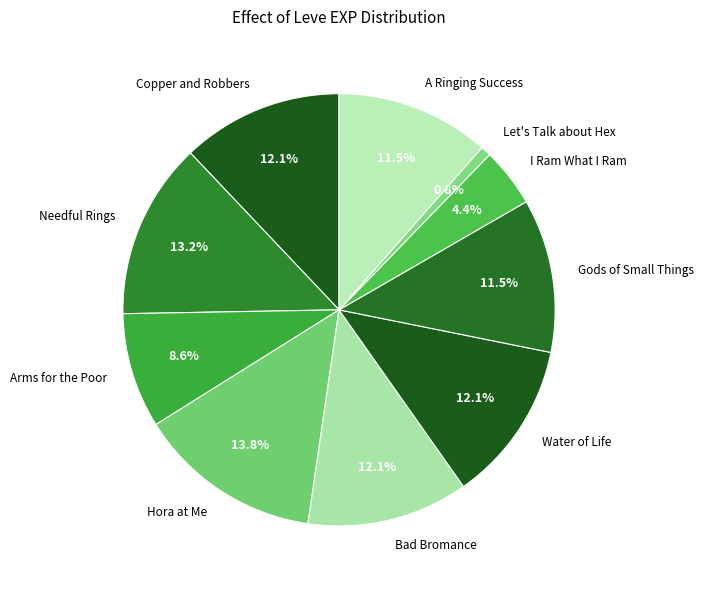

Between Water of Life and A Ringing Success, which is larger?

Water of Life